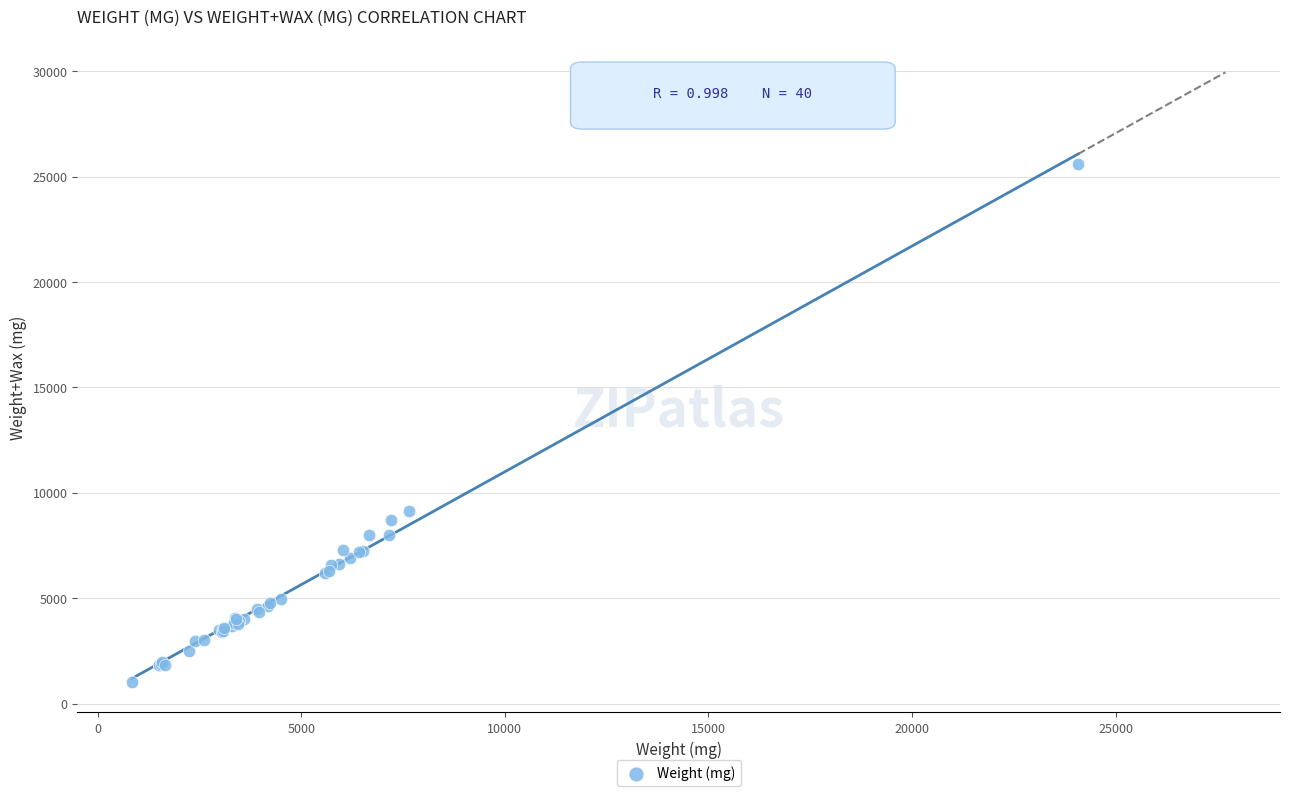

What Y value in the scatter plot is closest to 13308?

9151.0